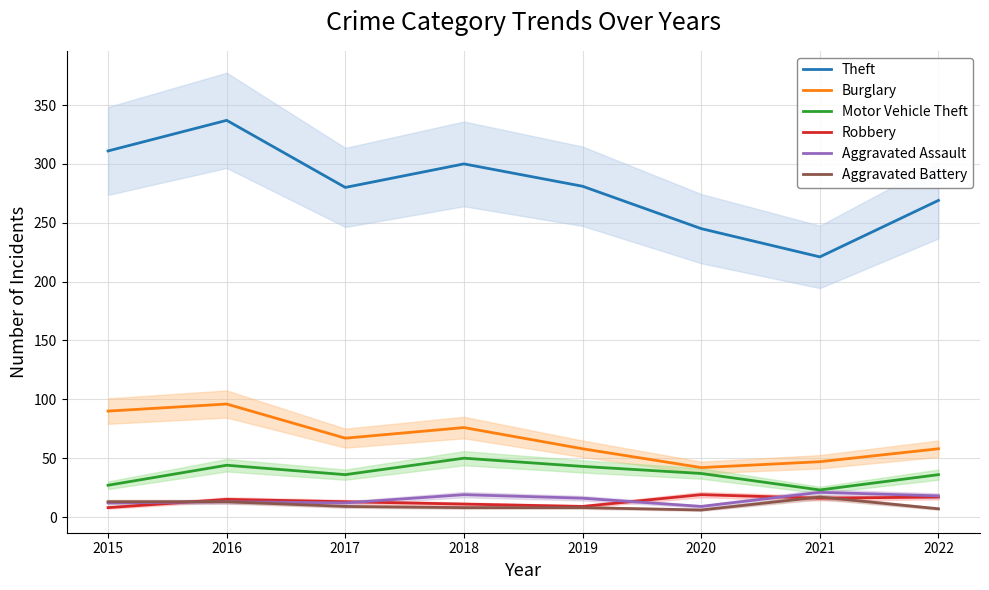

At which category does Theft reach its first local peak?

2016